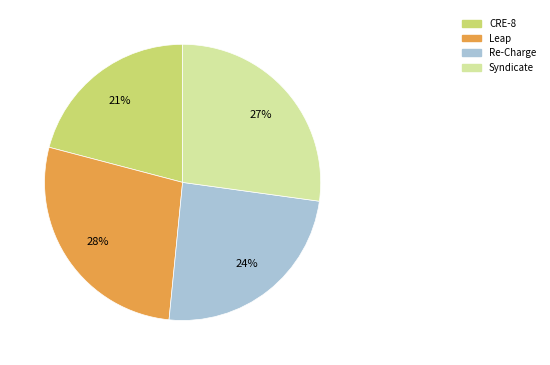

Does any single category account for the majority?

No